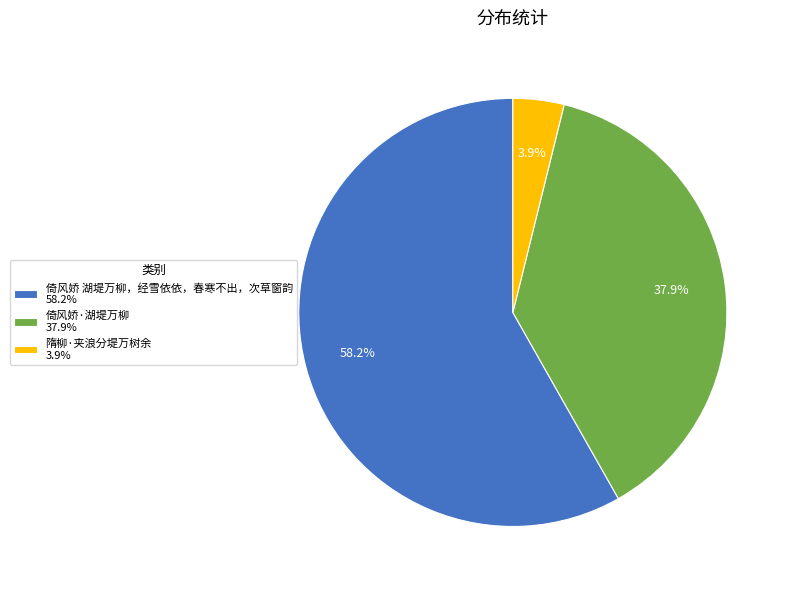

Between 倚风娇 湖堤万柳，经雪依依，春寒不出，次草窗韵 and 倚风娇·湖堤万柳, which is larger?

倚风娇 湖堤万柳，经雪依依，春寒不出，次草窗韵